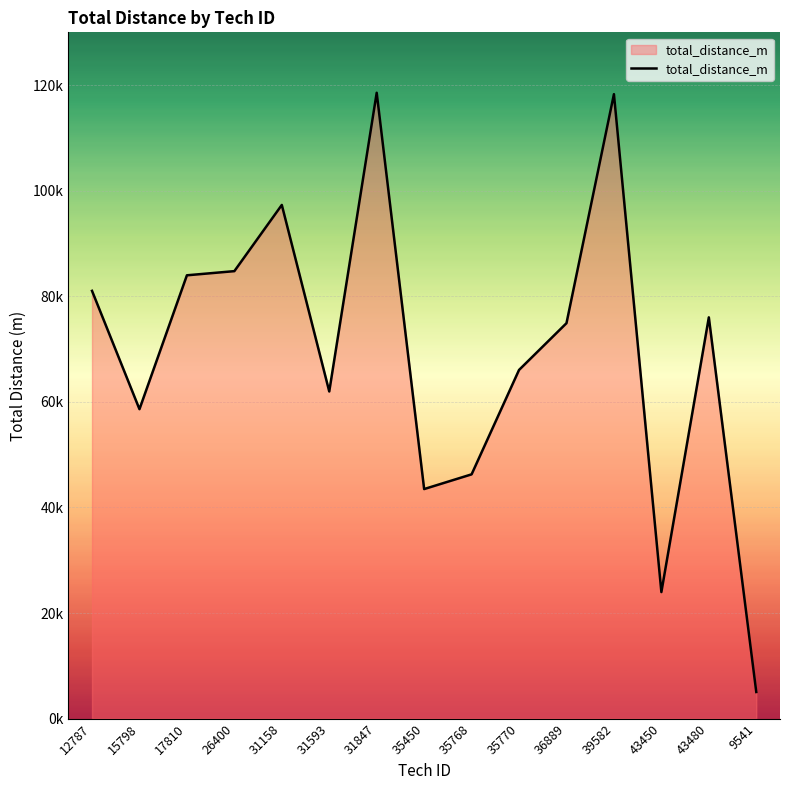

At which label is the value closest to 61799?

31593